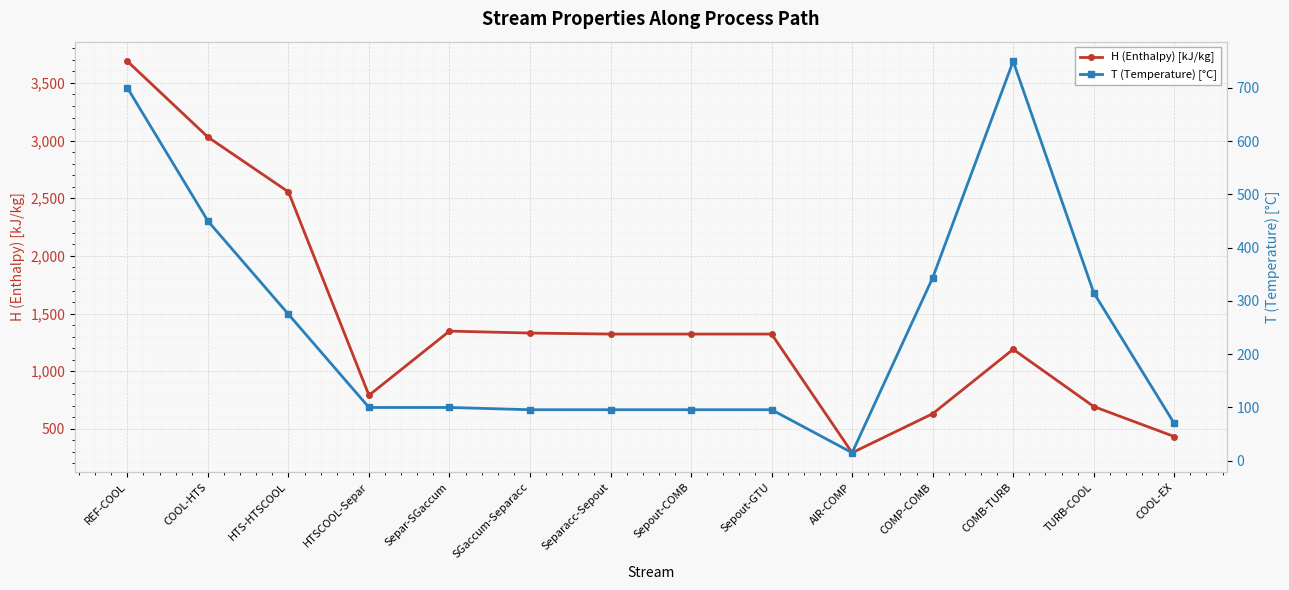

At which category does T (Temperature) [°C] reach its first local peak?

COMB-TURB